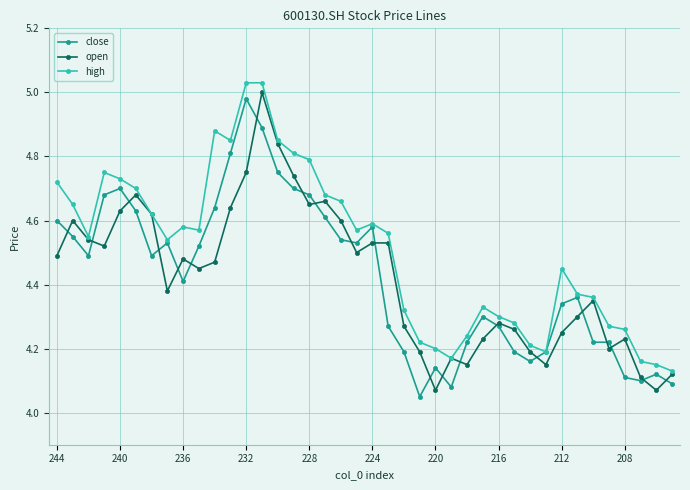

True or false: close has more than 1 points higher than both neighbors.

True